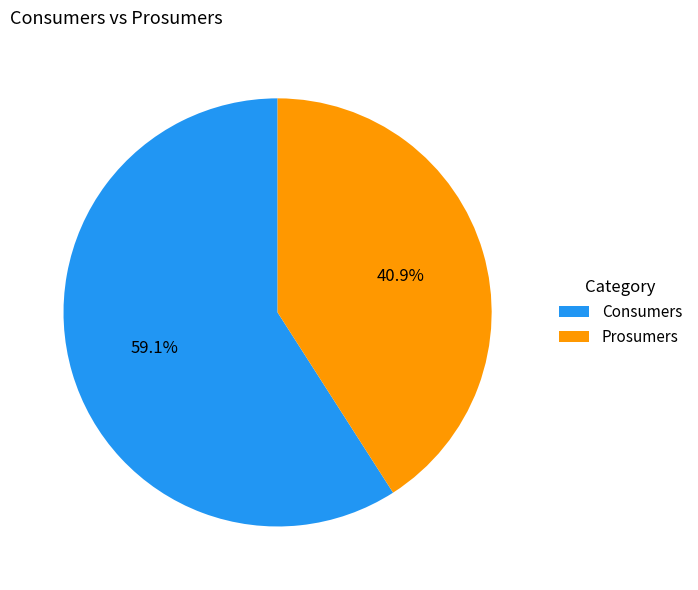

To the nearest percent, what is the average slice percentage?

50%